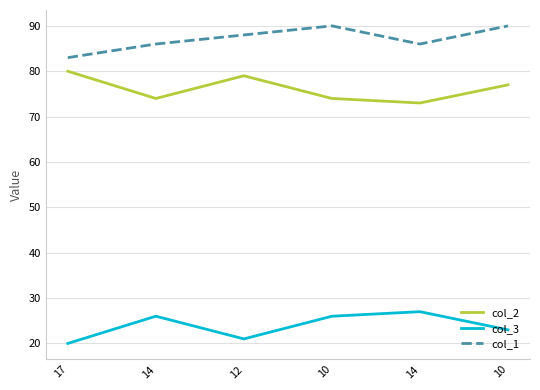

At 12, list the series in order from largest to smallest.

col_1, col_2, col_3